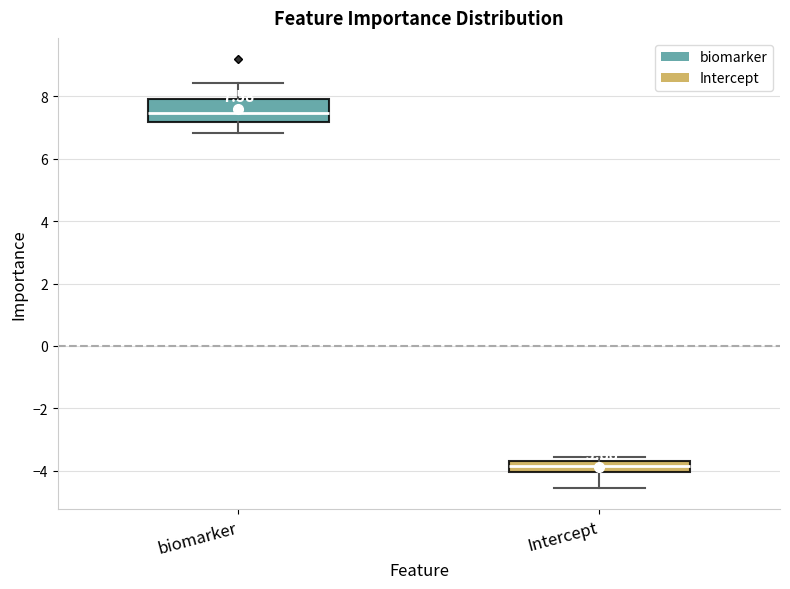

Which box has the lowest median line?

Intercept